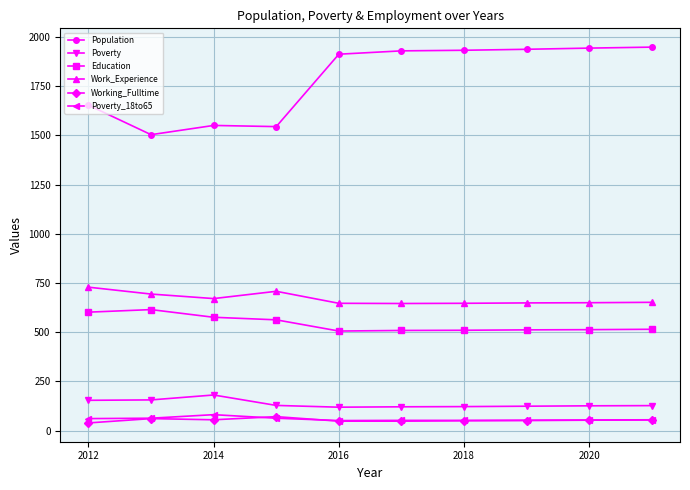

True or false: Working_Fulltime and Population intersect in this chart.

False